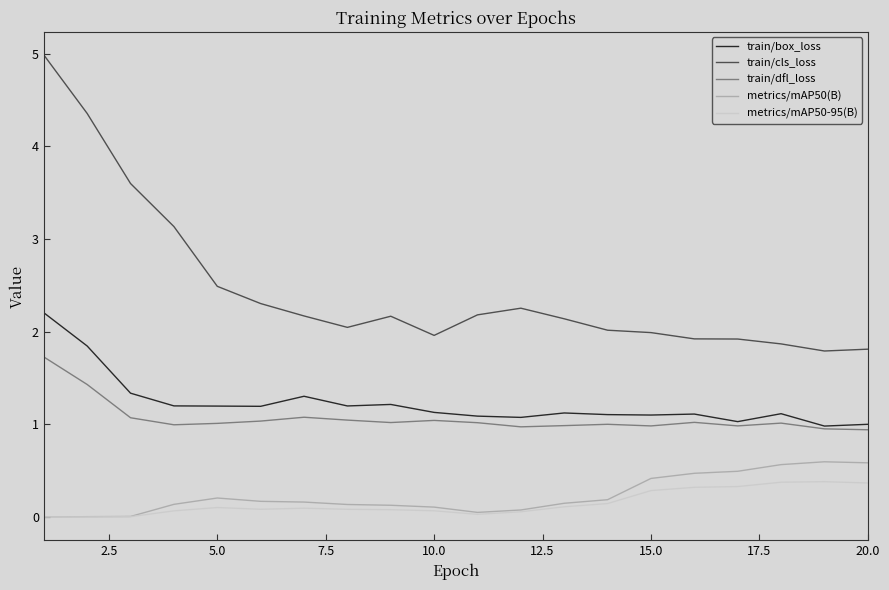

Which series has the largest total across all categories?

train/cls_loss